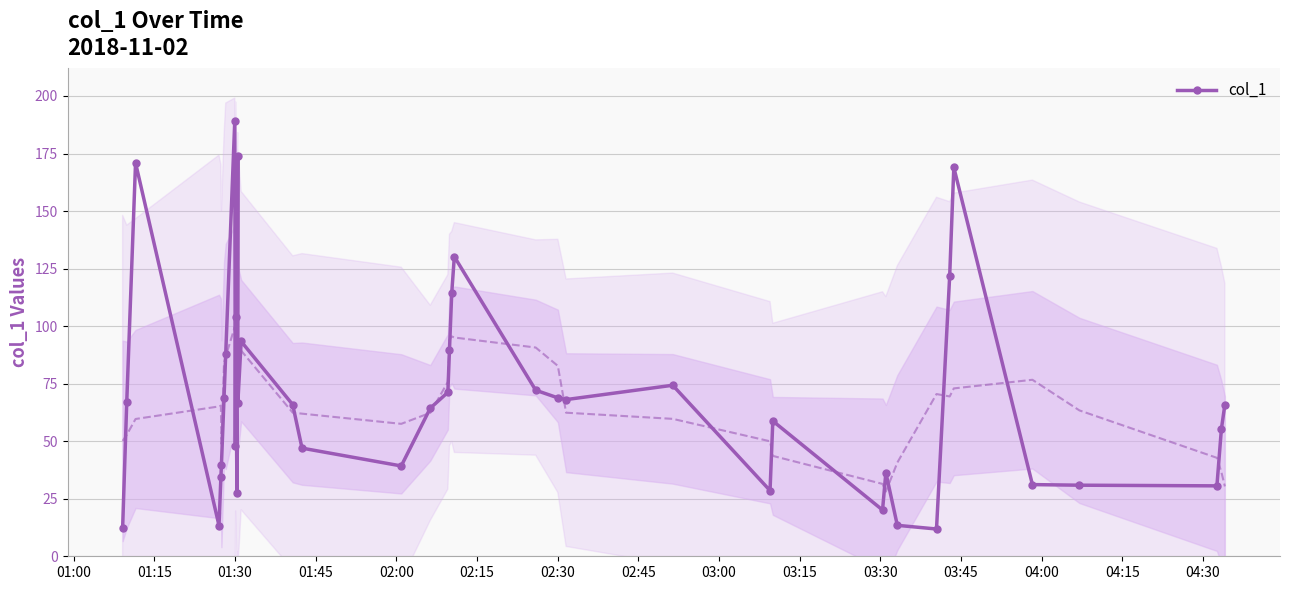

What is the value of the col_1 point at the 29th from the left?

58.8